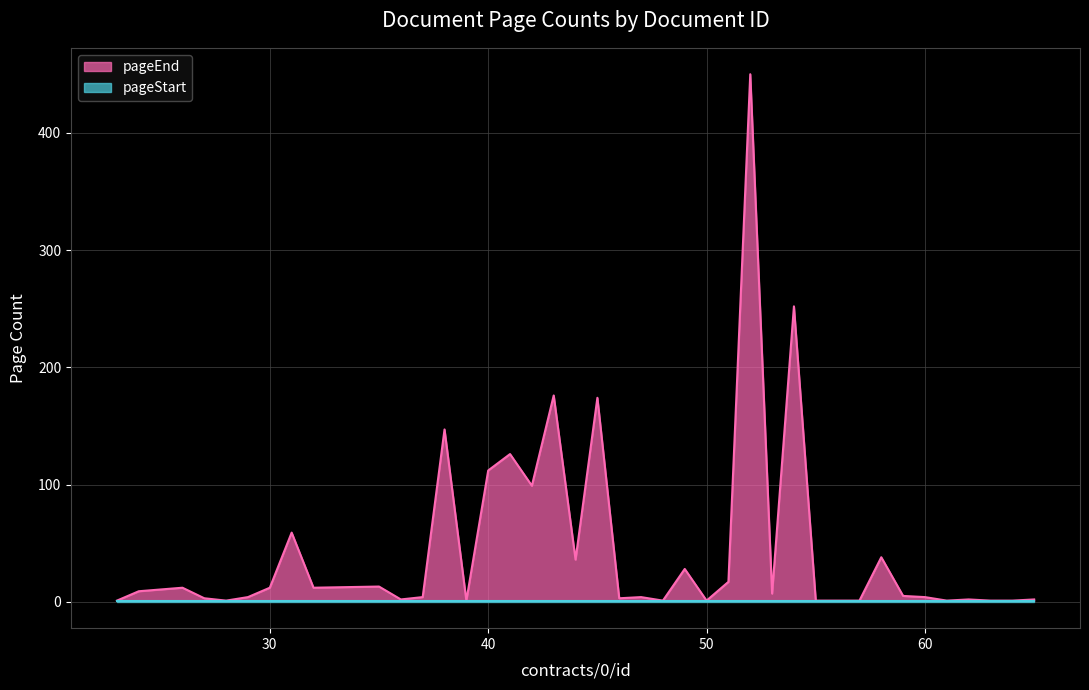

List the series in order of their overall mean, highest first.

pageEnd, pageStart